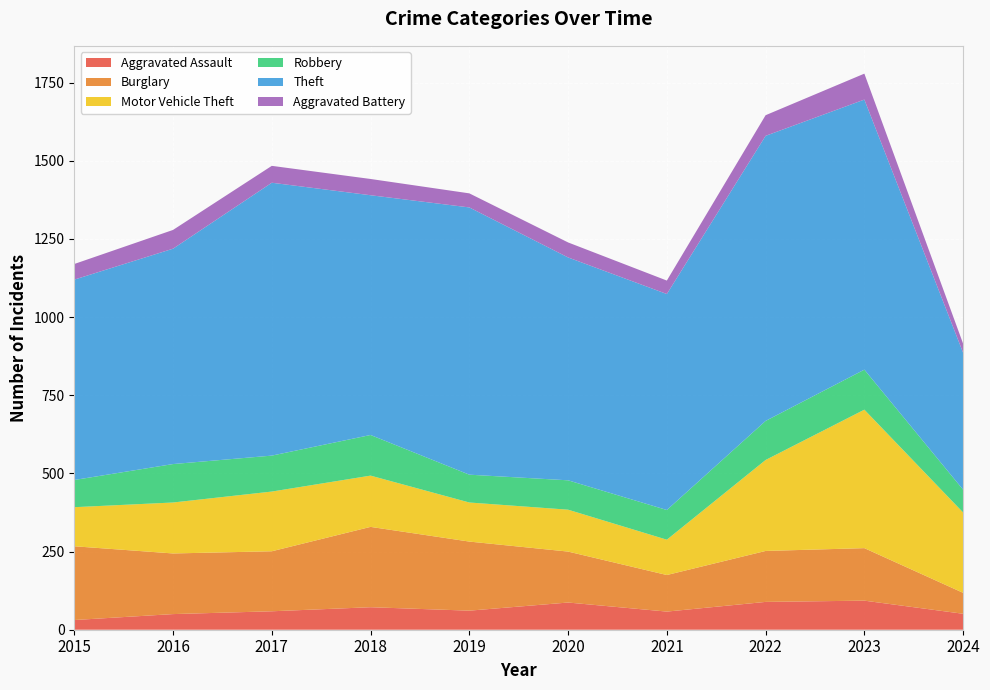

Reading left to right, what are all the values shown in this chart?

Aggravated Assault: 2015=31	2016=50	2017=59	2018=72	2019=61	2020=87	2021=58	2022=89	2023=93	2024=51
Burglary: 2015=236	2016=194	2017=192	2018=257	2019=221	2020=163	2021=117	2022=163	2023=168	2024=67
Motor Vehicle Theft: 2015=125	2016=163	2017=191	2018=164	2019=125	2020=134	2021=113	2022=291	2023=443	2024=257
Robbery: 2015=87	2016=123	2017=115	2018=130	2019=89	2020=94	2021=95	2022=125	2023=128	2024=73
Theft: 2015=641	2016=689	2017=873	2018=767	2019=855	2020=713	2021=691	2022=912	2023=864	2024=438
Aggravated Battery: 2015=50	2016=60	2017=54	2018=52	2019=45	2020=48	2021=43	2022=66	2023=83	2024=29